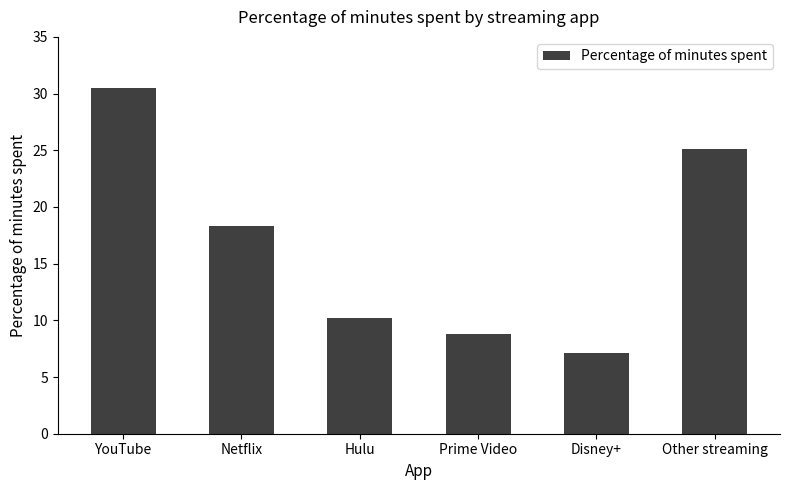

What is the maximum value shown in the chart?

30.5